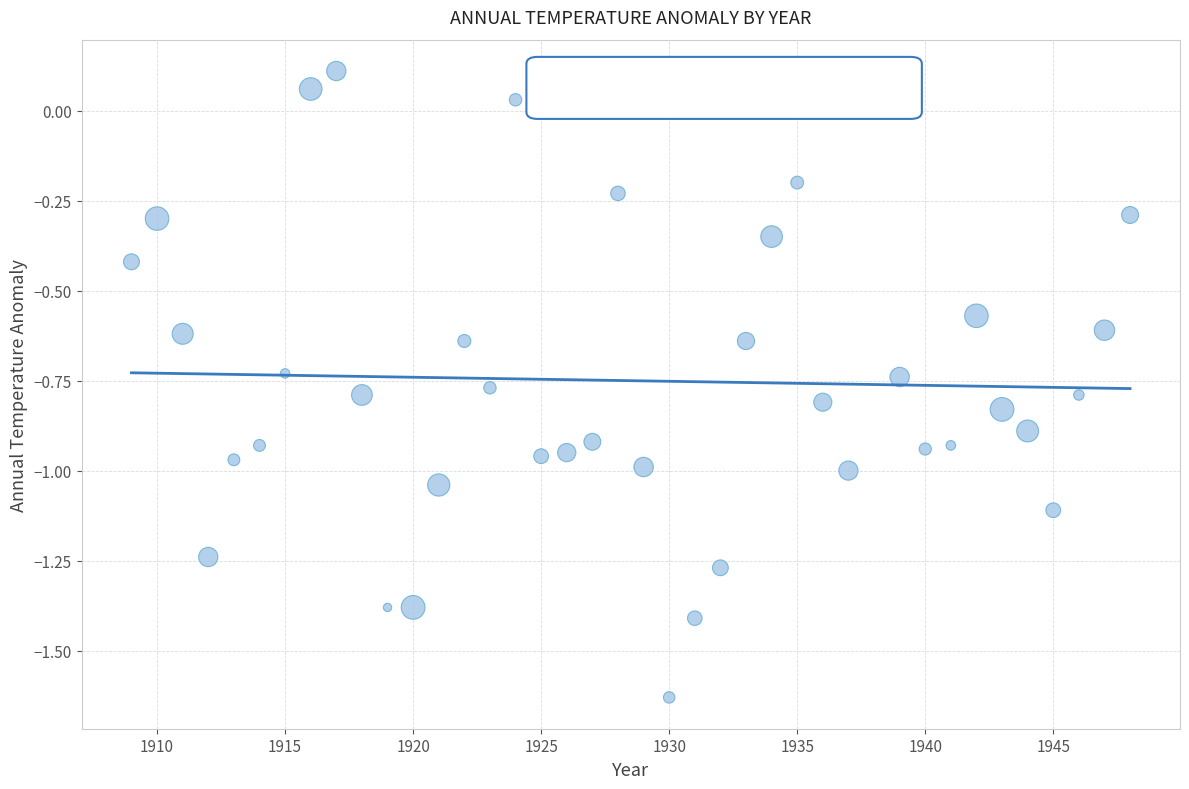

What is the range of X values (max minus min)?

39.0